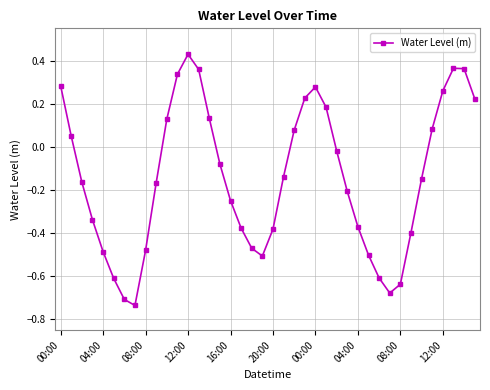

What is the difference between the maximum and minimum values?

1.2